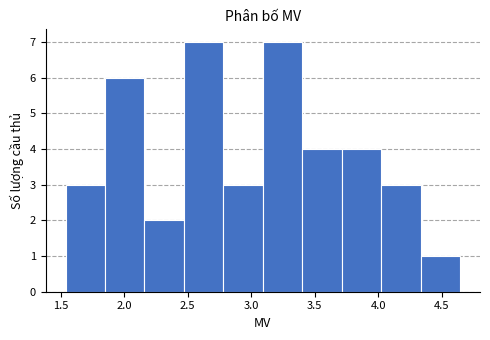

How tall is the bar that spans 1.55 to 1.85 on the x-axis? Neither the bar edges nor the heights are printed on the chart, so give them approximately, as read against the axes.

3